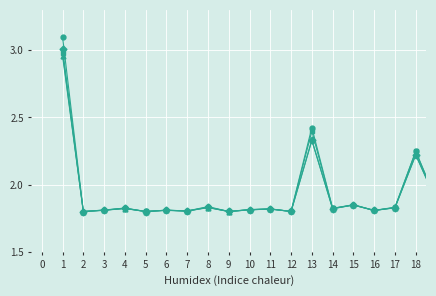

What is the maximum value shown in the chart?

3.1